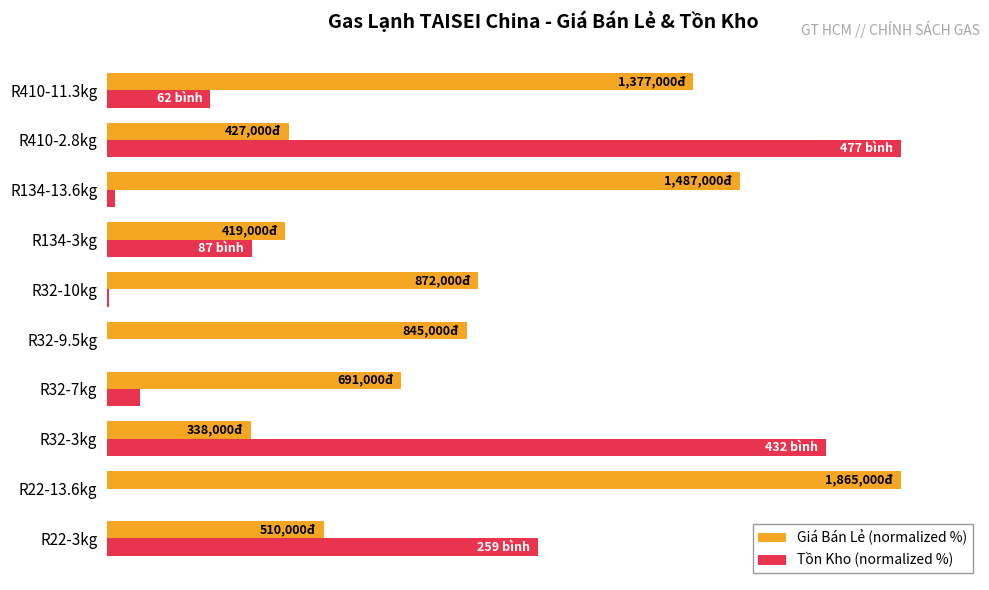

At which label does Giá Bán Lẻ (normalized %) reach its peak?

R22-13.6kg